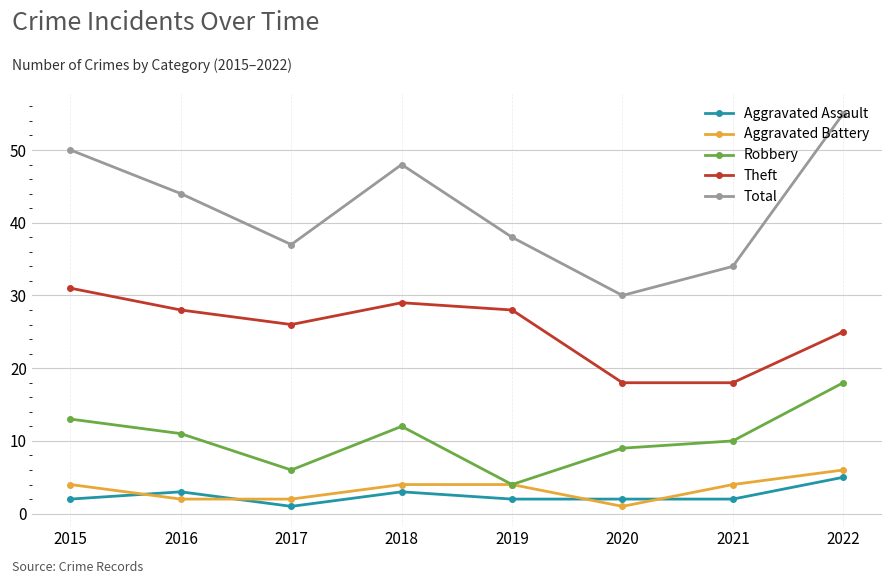

Is it true that Total equals 55 at 2022?

True